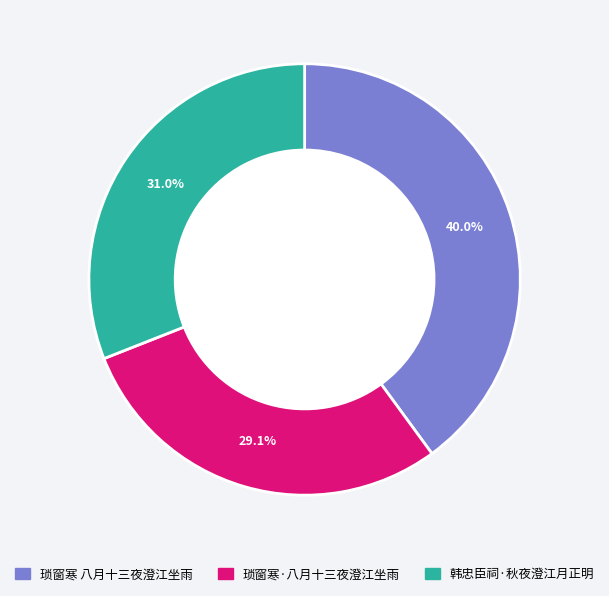

True or false: 韩忠臣祠·秋夜澄江月正明 accounts for 22% of the total.

False